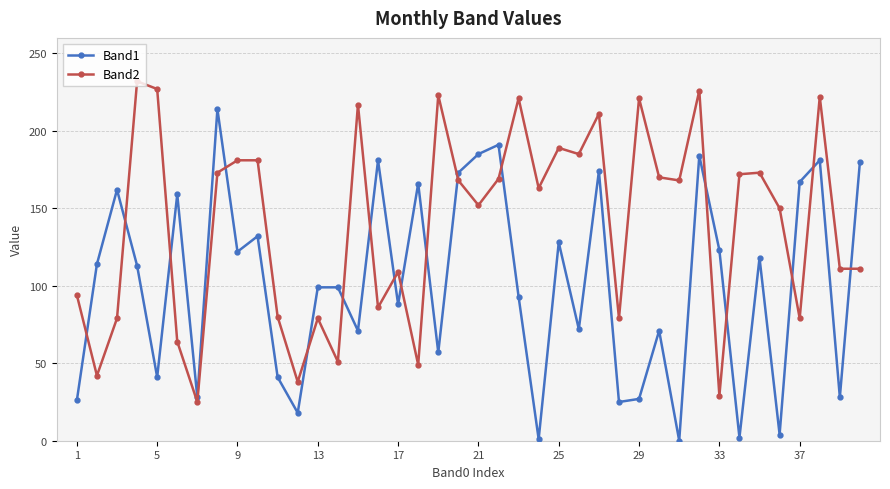

Which series has the largest total across all categories?

Band2